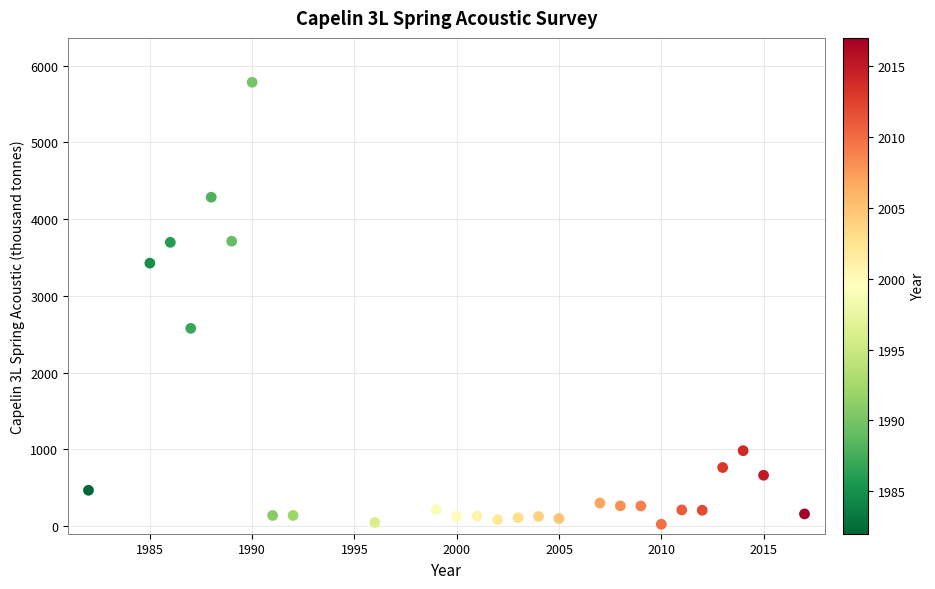

What is the range of X values (max minus min)?

35.0